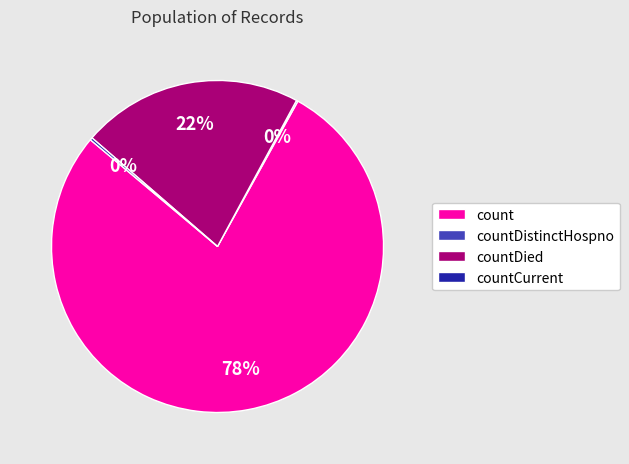

To the nearest percent, what is the average slice percentage?

25%